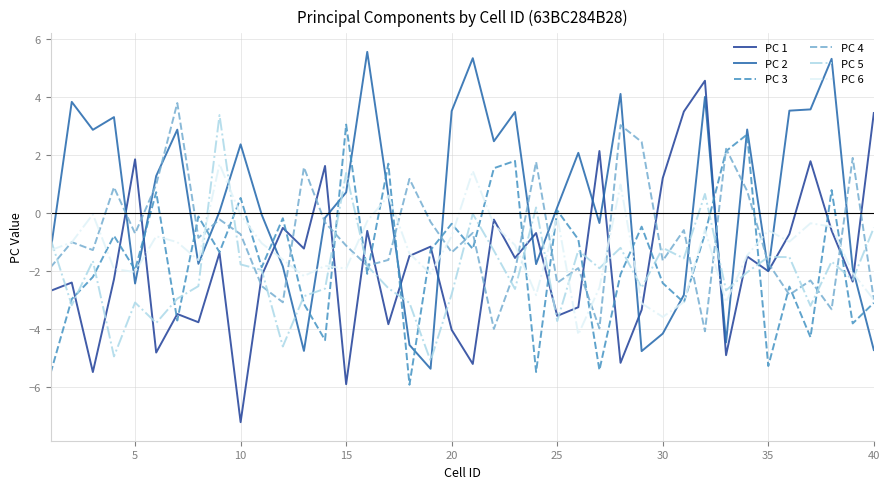

Which series has the largest total across all categories?

PC 2